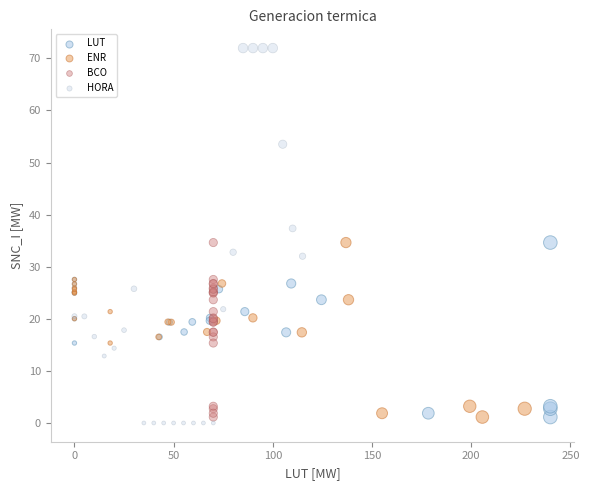

Which series has the largest Y range (max minus min)?

HORA